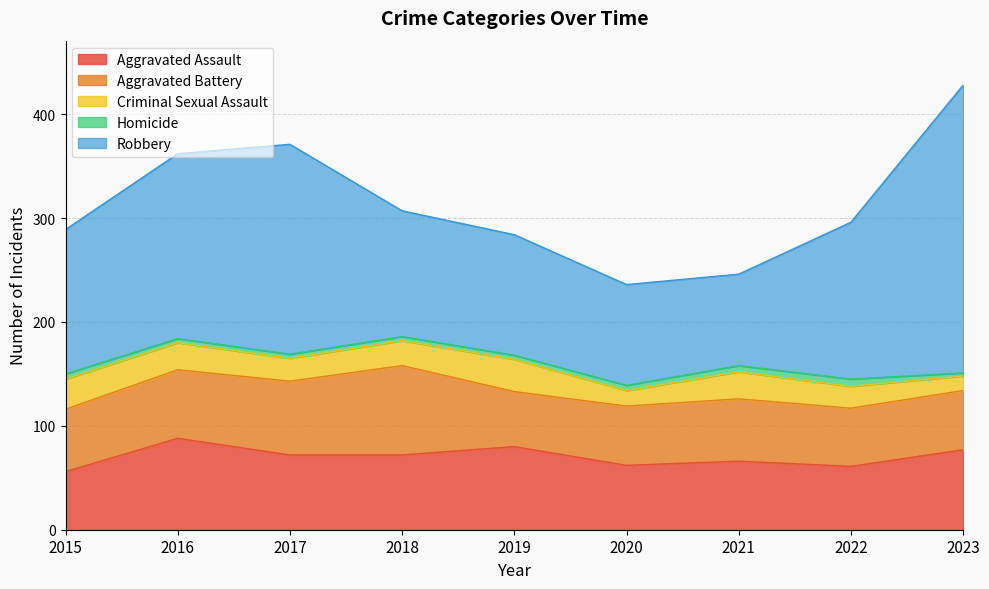

What is the difference between the Aggravated Assault values at 2023 and 2021?

11